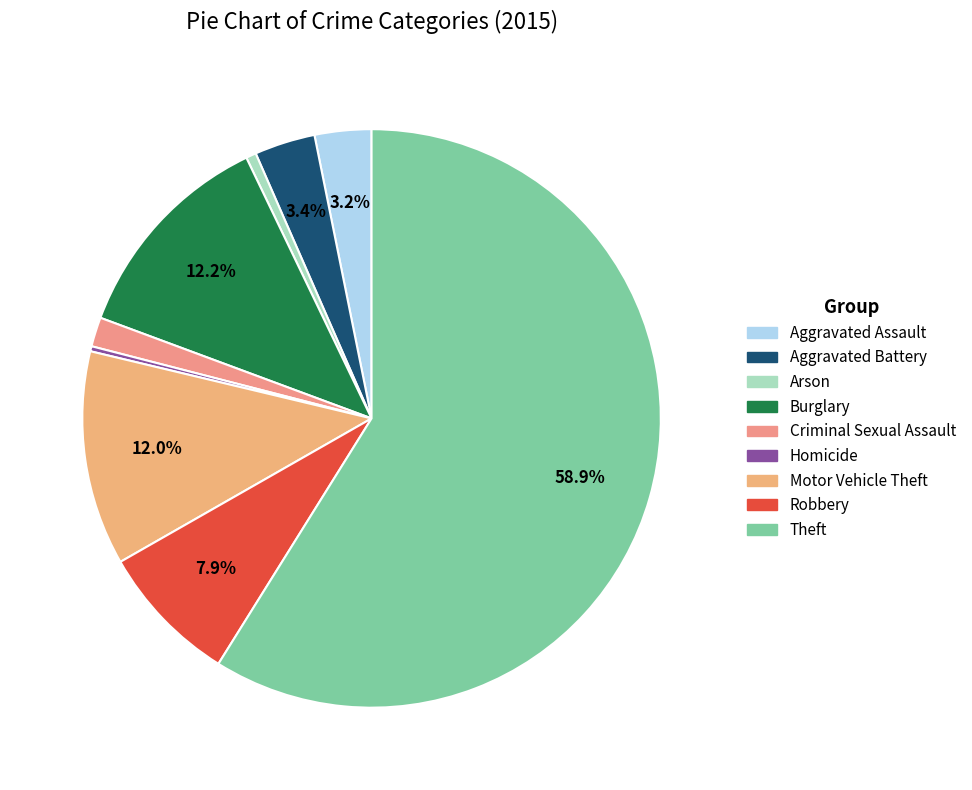

What is the largest slice in the pie chart?

Theft